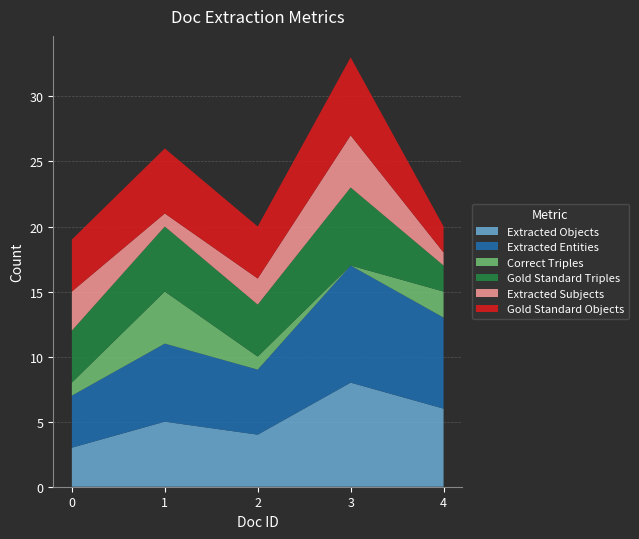

Reading right to left, transcribe all the data shown in this chart.

Extracted Objects: 4=6	3=8	2=4	1=5	0=3
Extracted Entities: 4=7	3=9	2=5	1=6	0=4
Correct Triples: 4=2	3=0	2=1	1=4	0=1
Gold Standard Triples: 4=2	3=6	2=4	1=5	0=4
Extracted Subjects: 4=1	3=4	2=2	1=1	0=3
Gold Standard Objects: 4=2	3=6	2=4	1=5	0=4